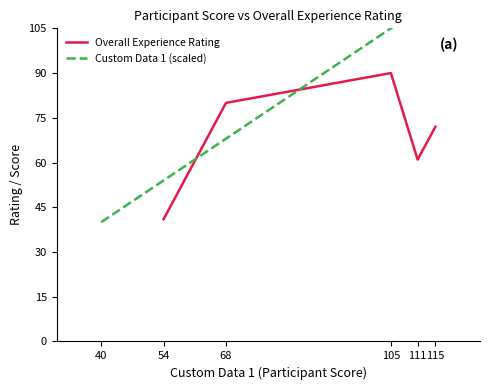

Which series has the largest total across all categories?

Custom Data 1 (scaled)